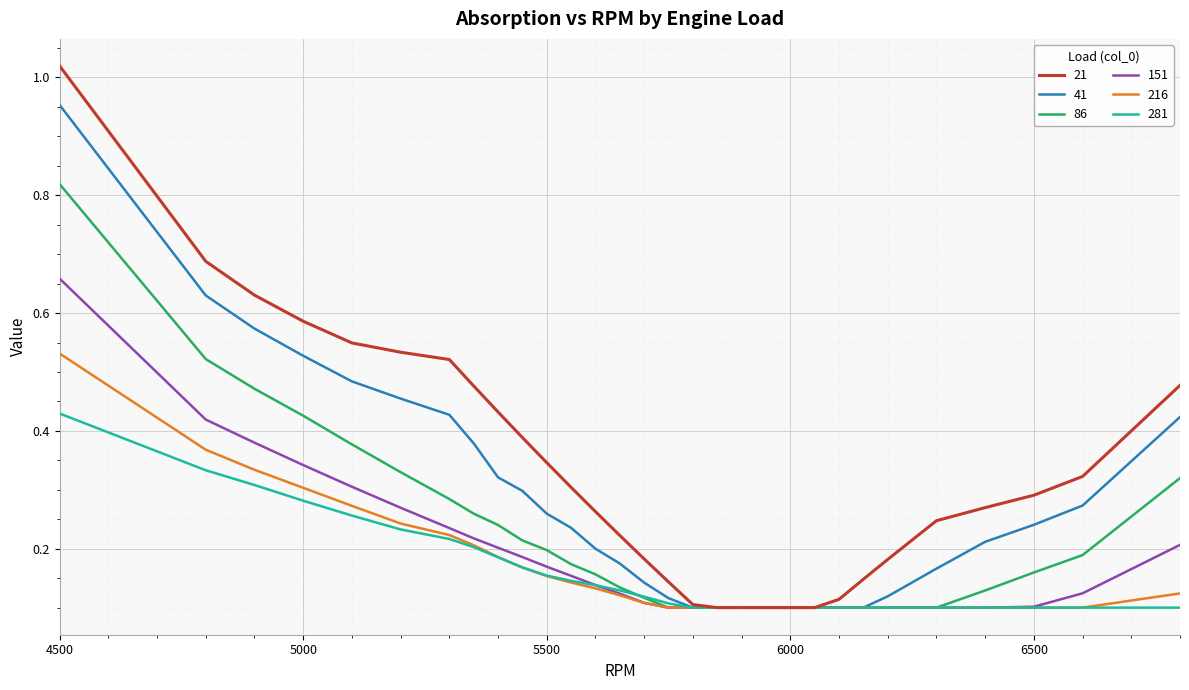

List the series in order of their peak value, highest first.

21, 41, 86, 151, 216, 281